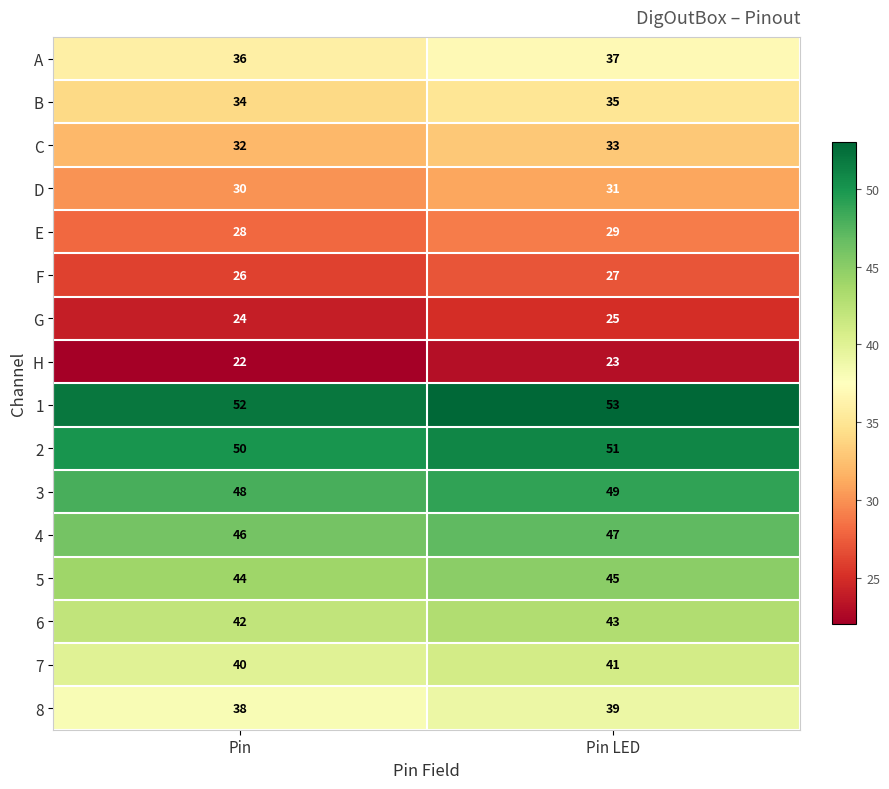

What is the maximum value shown in the chart?

53